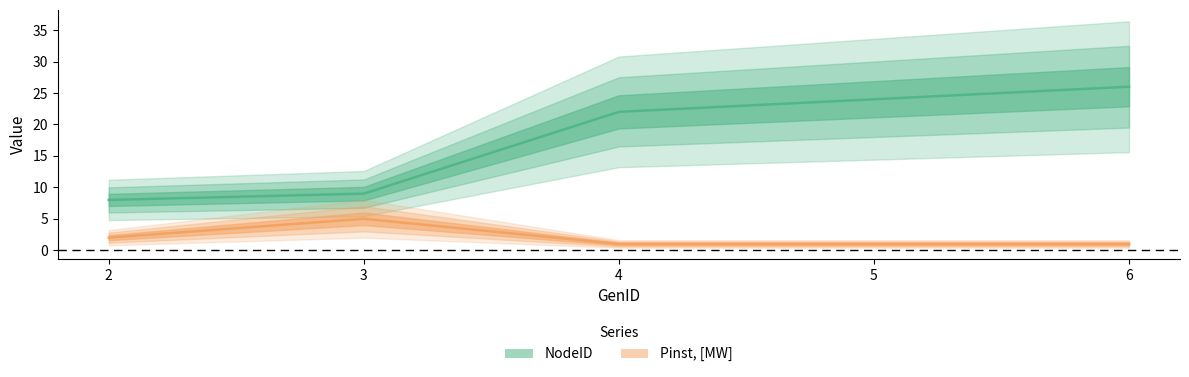

True or false: Pinst, [MW] and NodeID cross at least once.

False